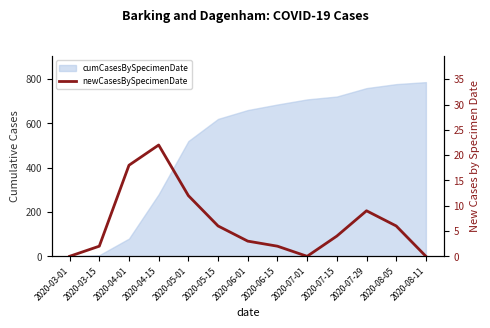

What is the ratio of the value at 2020-07-15 to the value at 2020-03-15?

2.0